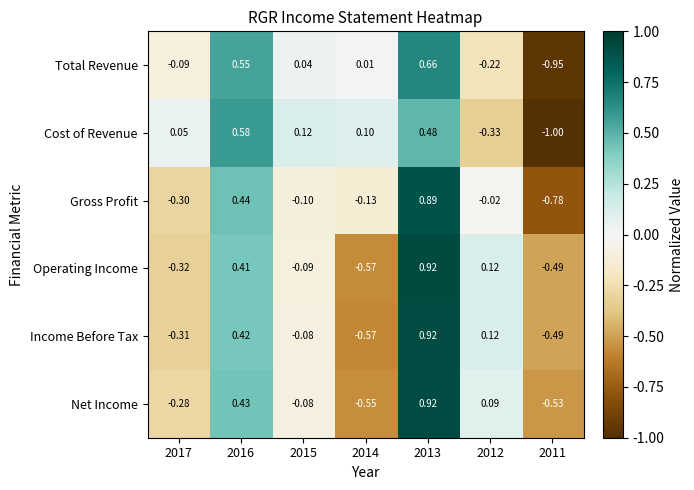

At how many categories does at least one series exceed 0?

6